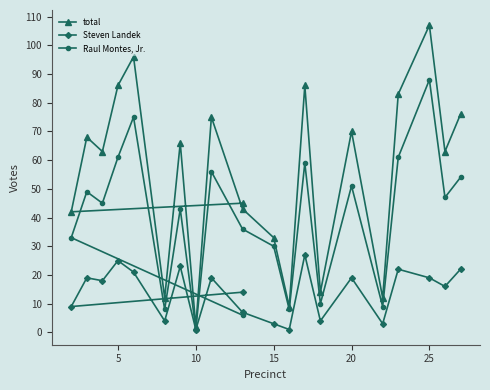

What is the difference between the second highest and second lowest values in the total series?

87